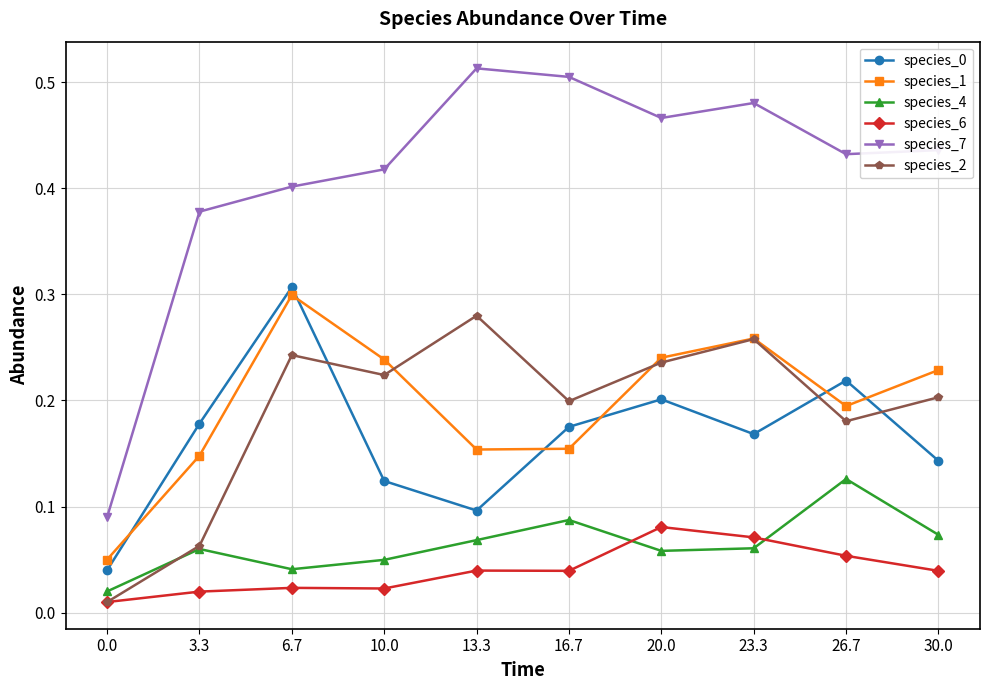

True or false: species_1 has a value of 0.0 at 0.0.

False